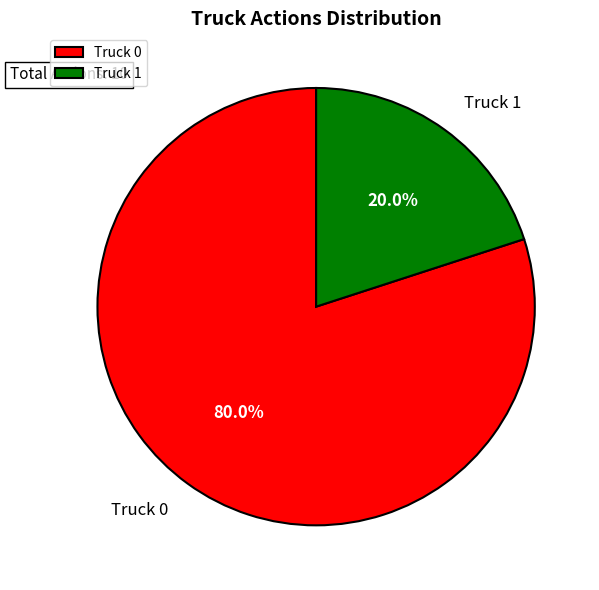

The Truck 0 slice represents 80% of the pie. True or false?

True